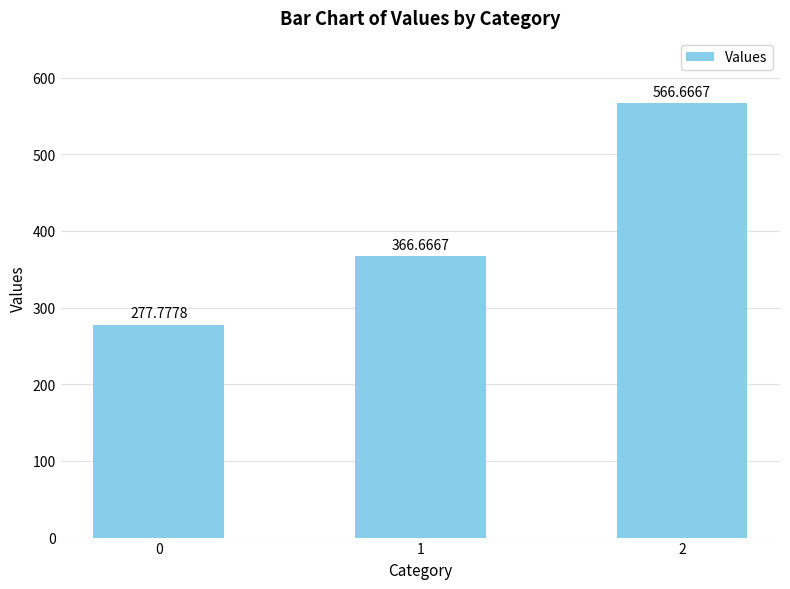

List the labels in order of value, largest first.

2, 1, 0